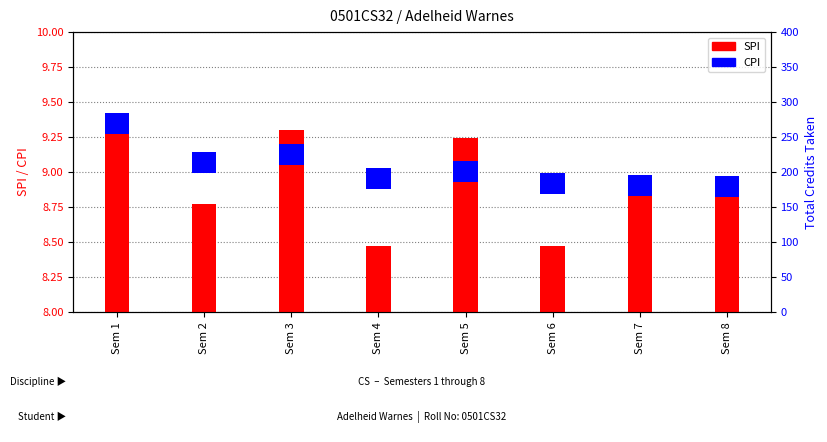

What are all the series names shown in the legend?

SPI, CPI